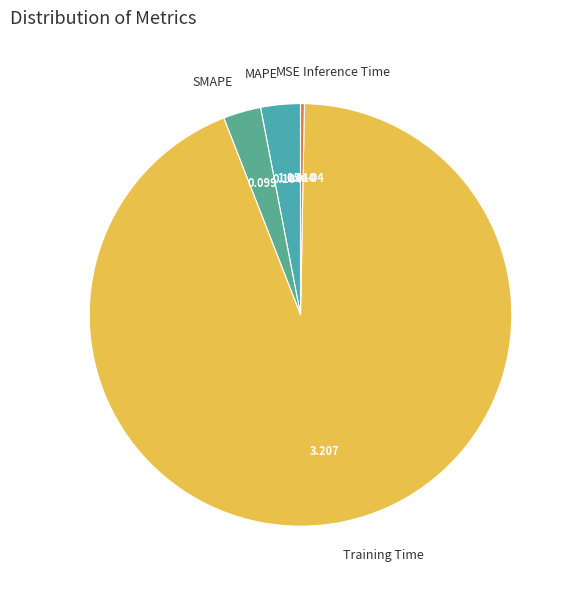

Which category accounts for the majority?

Training Time